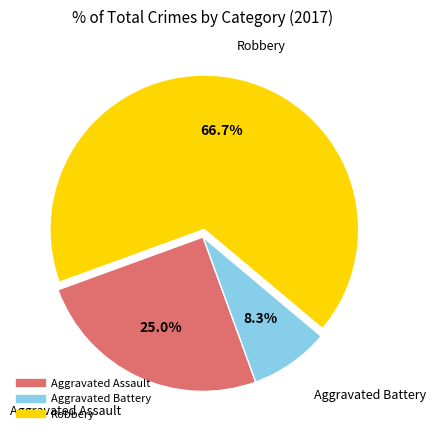

Which slice is the smallest?

Aggravated Battery